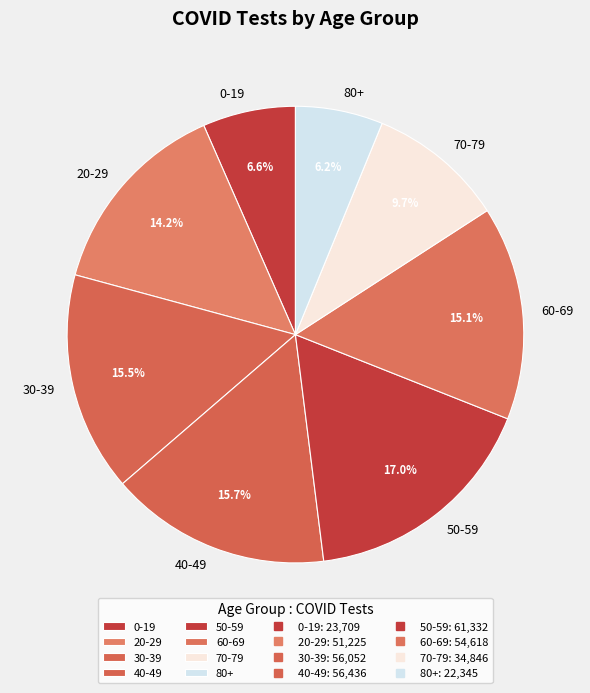

Approximately how many times larger is the value at 20-29 compared to 0-19?

2.2